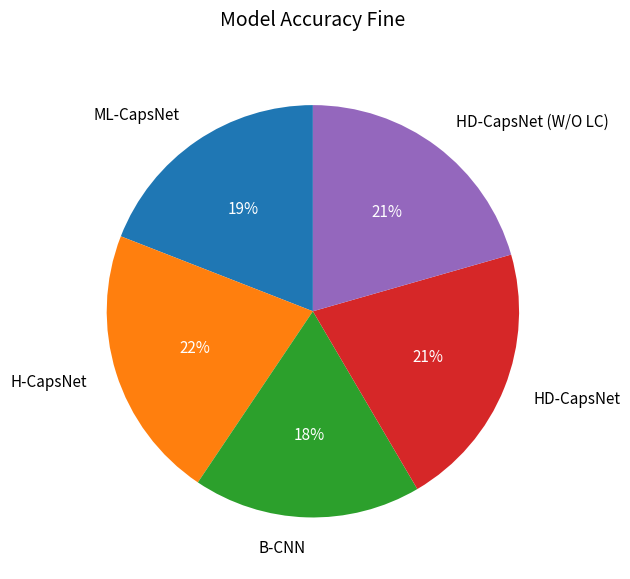

What is the smallest slice in the pie chart?

B-CNN